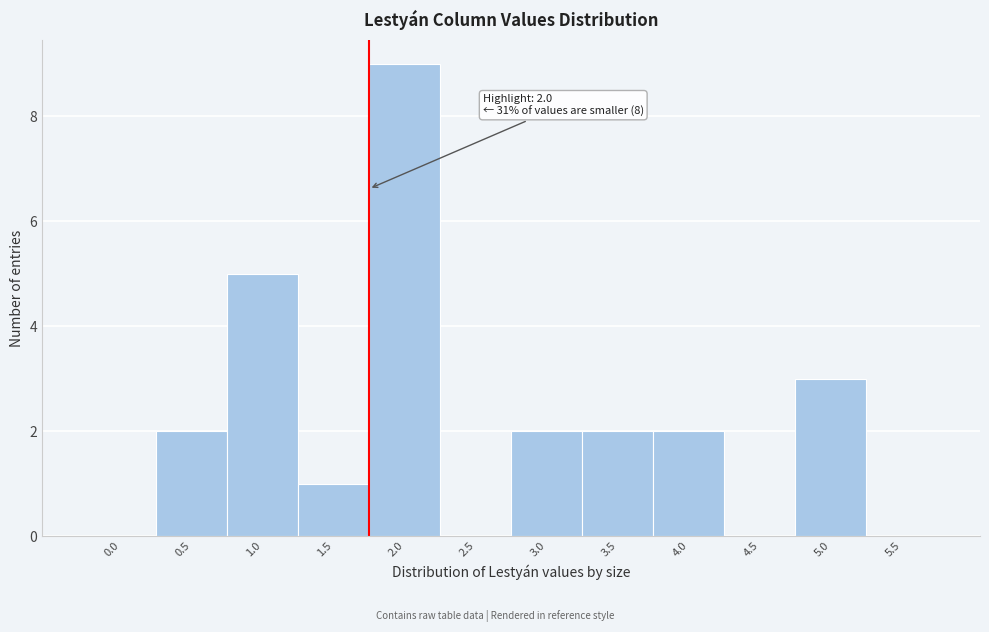

Reading left to right, what are all the values shown in this chart?

0.0=0	0.5=2	1.0=5	1.5=1	2.0=9	2.5=0	3.0=2	3.5=2	4.0=2	4.5=0	5.0=3	5.5=0